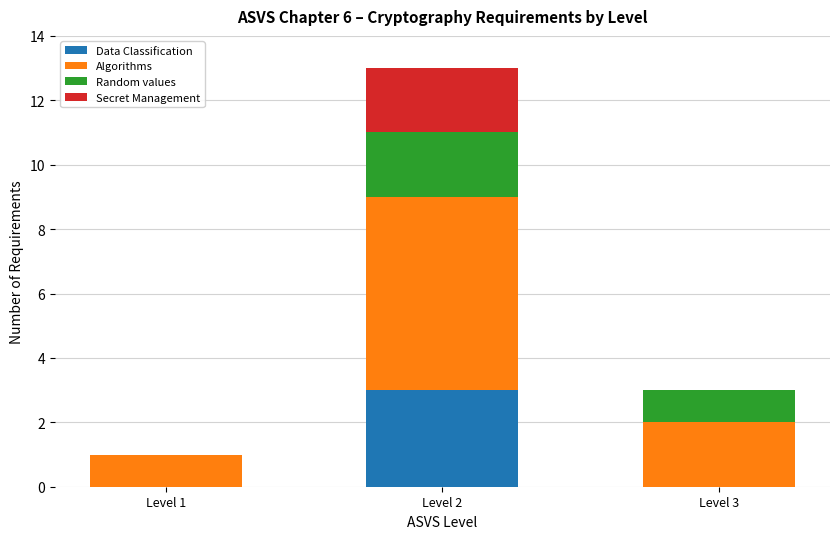

At which category is the sum across all series the highest?

Level 2